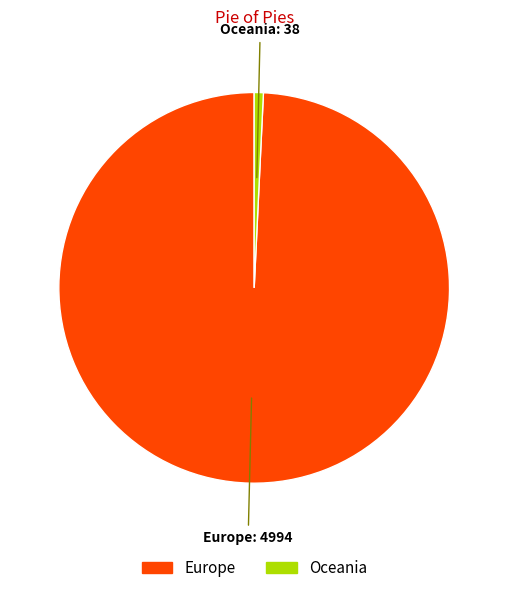

Approximately how many times larger is the value at Europe compared to Oceania?

131.4